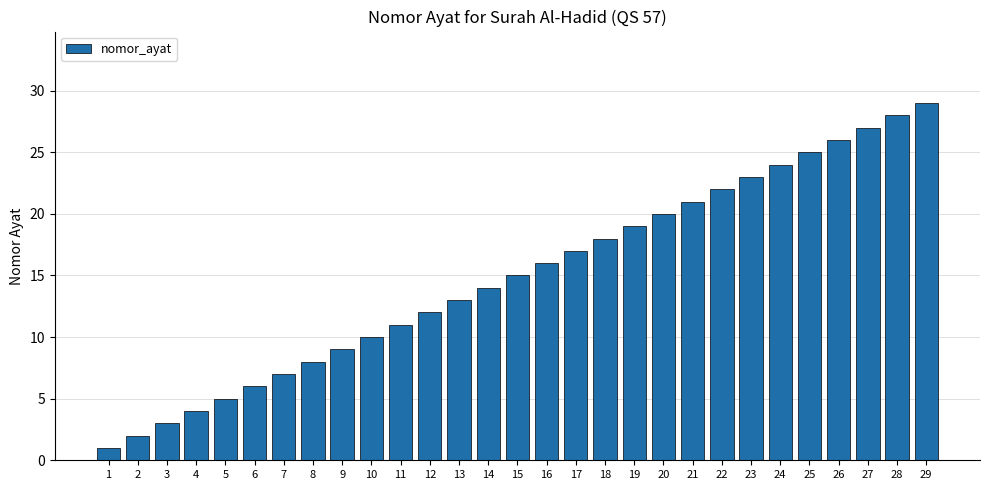

Reading left to right, list all the values displayed in this chart.

1=1	2=2	3=3	4=4	5=5	6=6	7=7	8=8	9=9	10=10	11=11	12=12	13=13	14=14	15=15	16=16	17=17	18=18	19=19	20=20	21=21	22=22	23=23	24=24	25=25	26=26	27=27	28=28	29=29